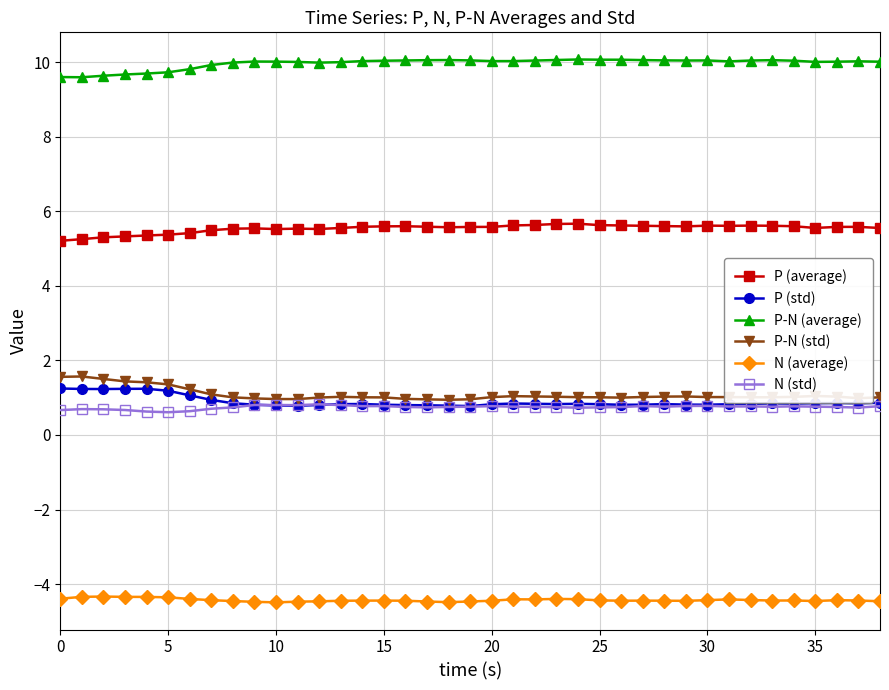

Is this an area chart (filled region under the line)?

No